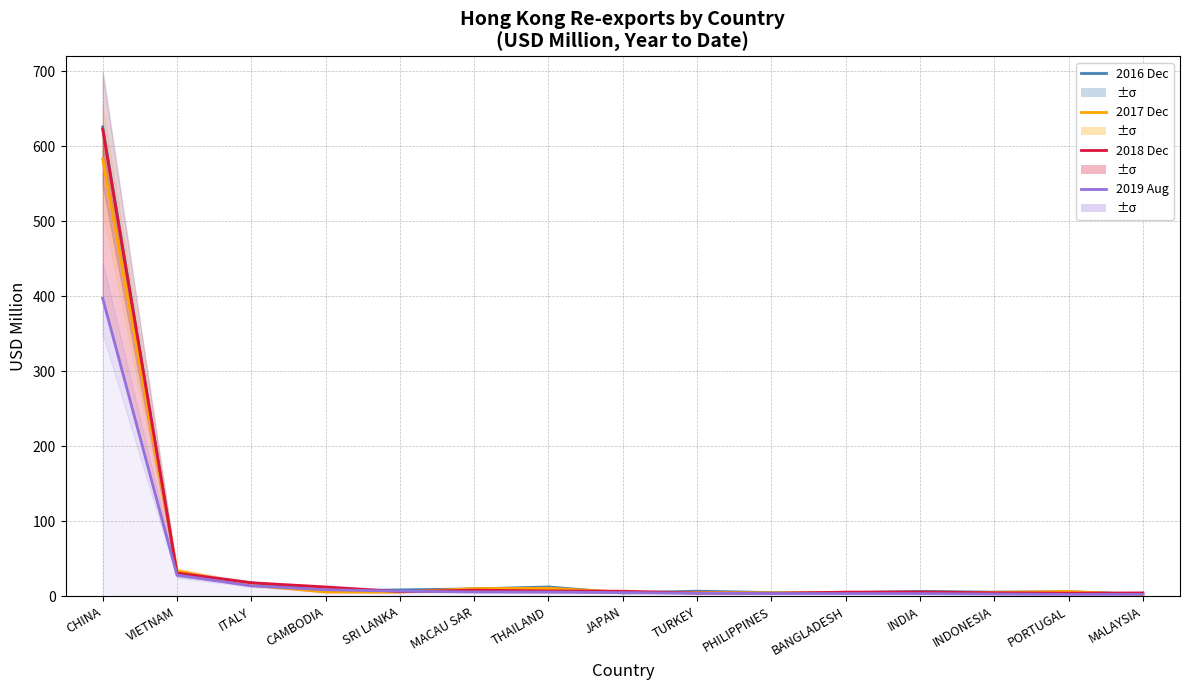

Between THAILAND and PORTUGAL, which series saw the biggest shift?

2016 Dec